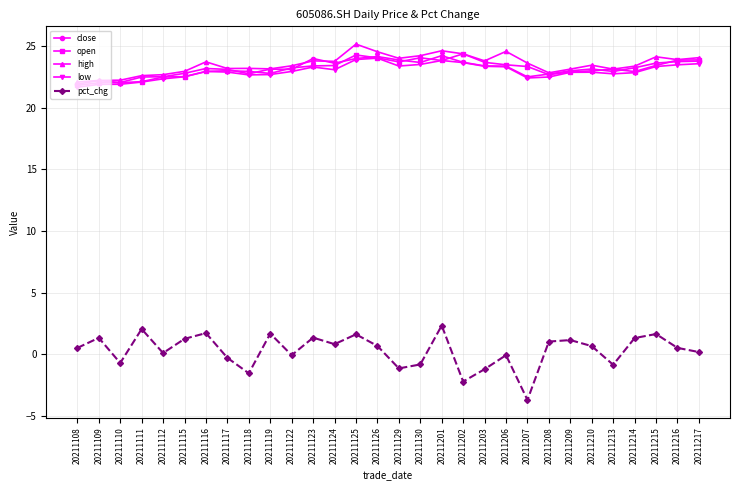

True or false: close and pct_chg intersect in this chart.

False